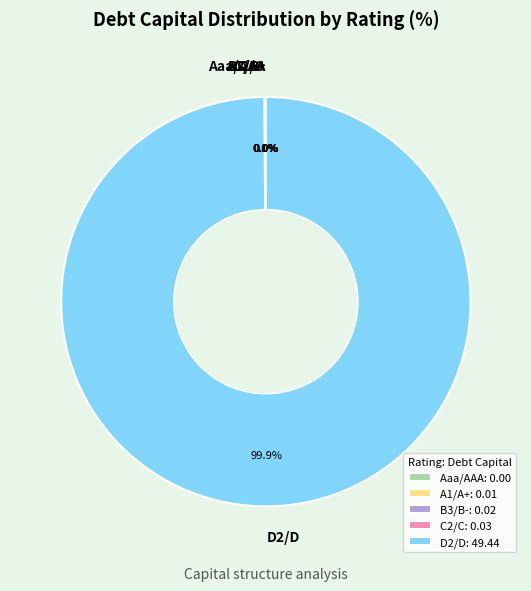

Does D2/D represent more than half of the total?

Yes